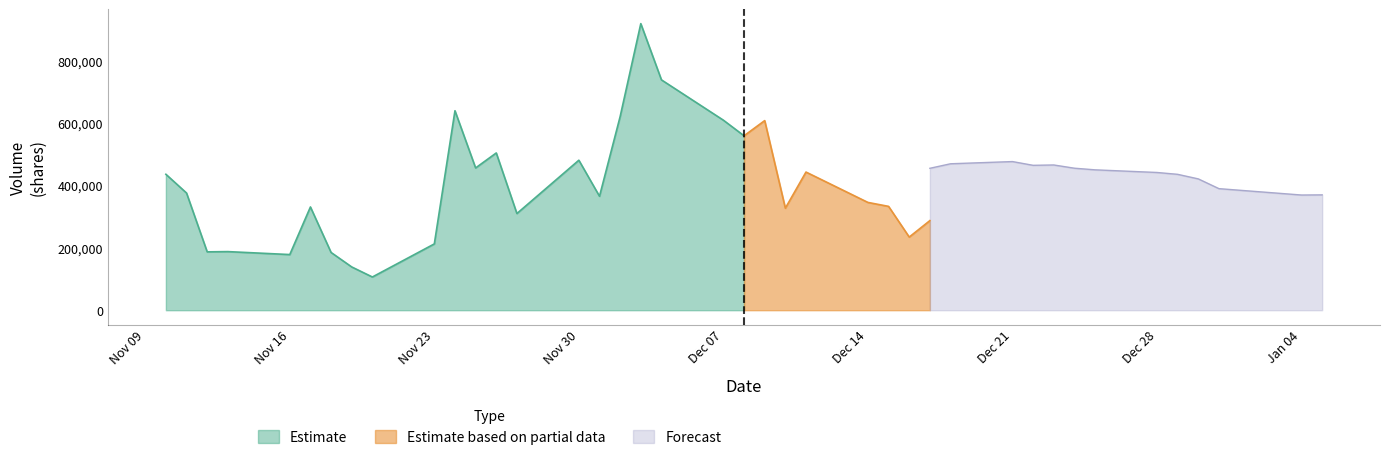

What is the maximum value for Estimate?

918404.8